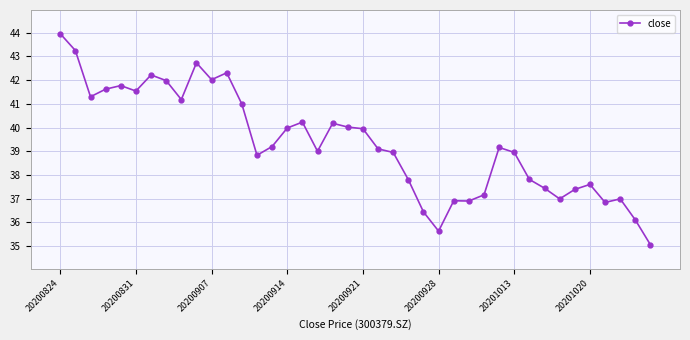

What is the sum of all values?

1573.5